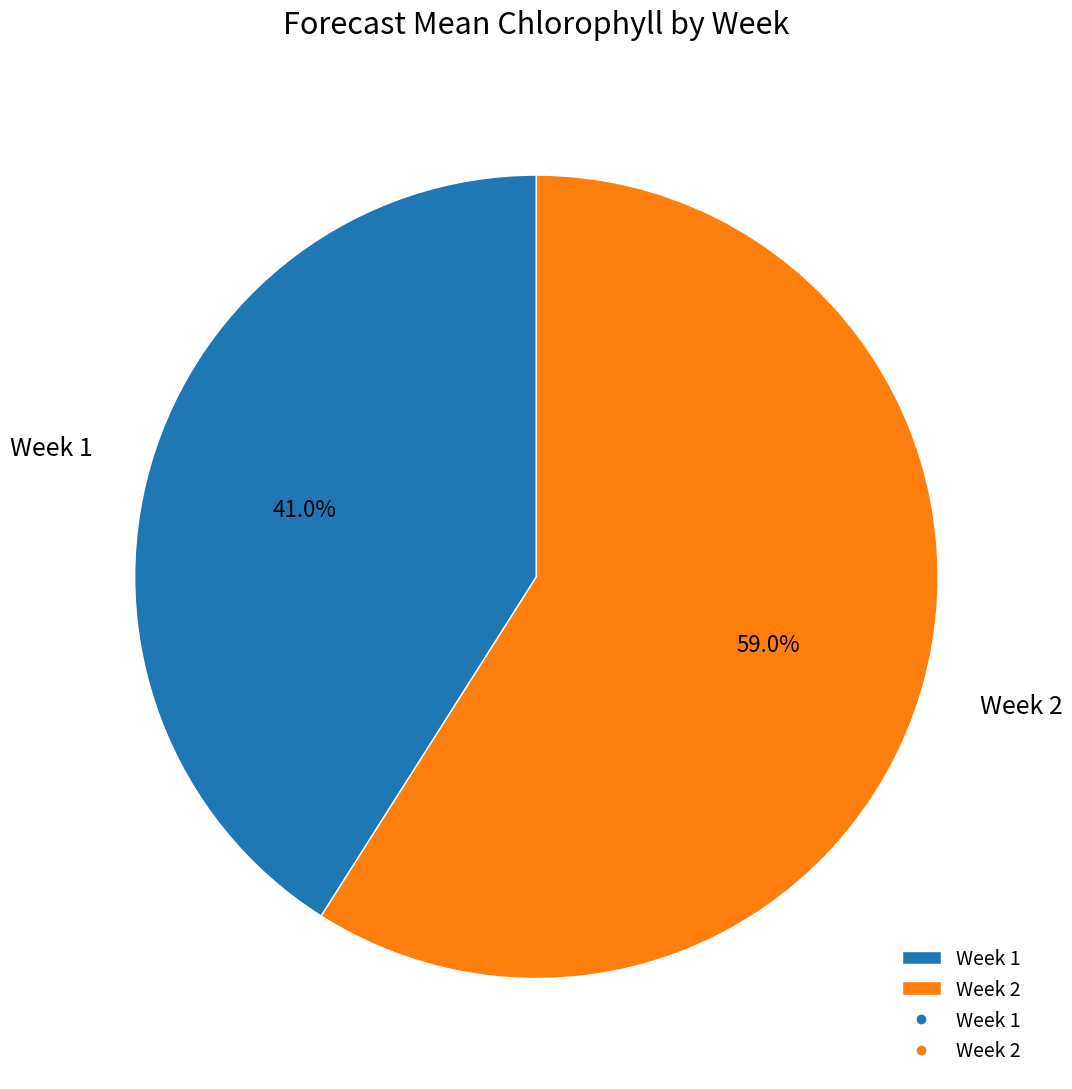

What percentage is NOT represented by Week 1?

59.0%